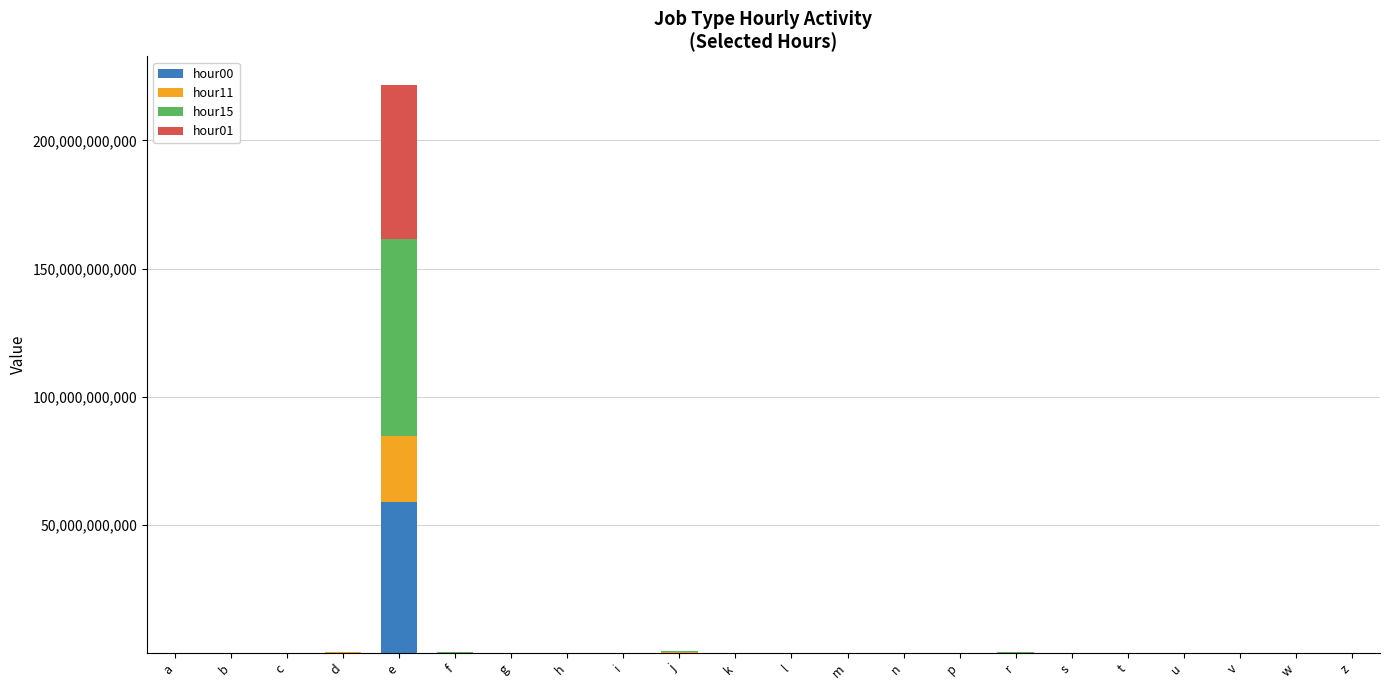

At which category is the sum across all series the highest?

e